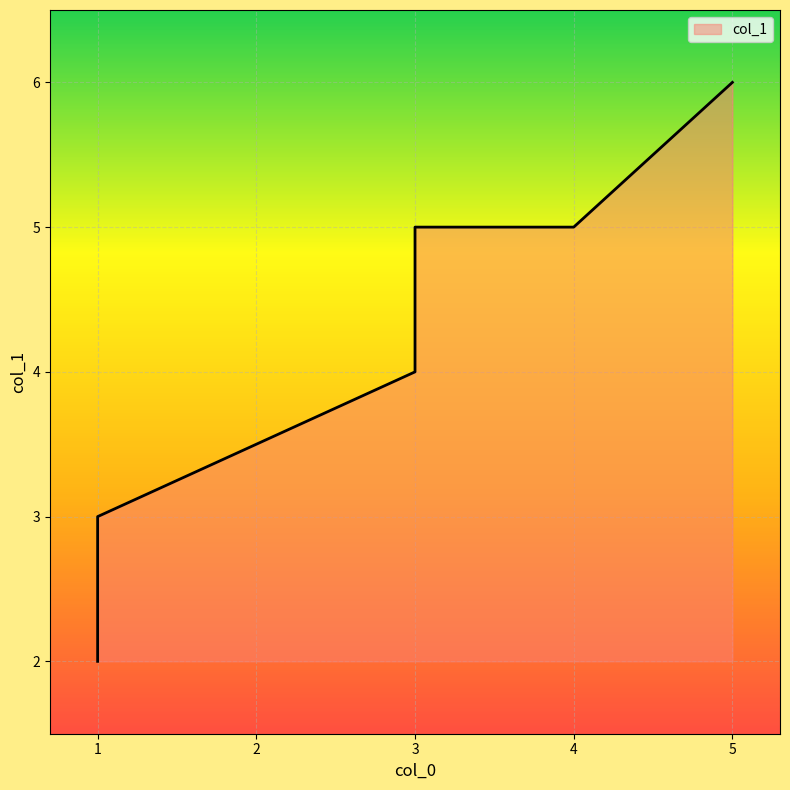

What is the sum of the values at 5 and 1?

8